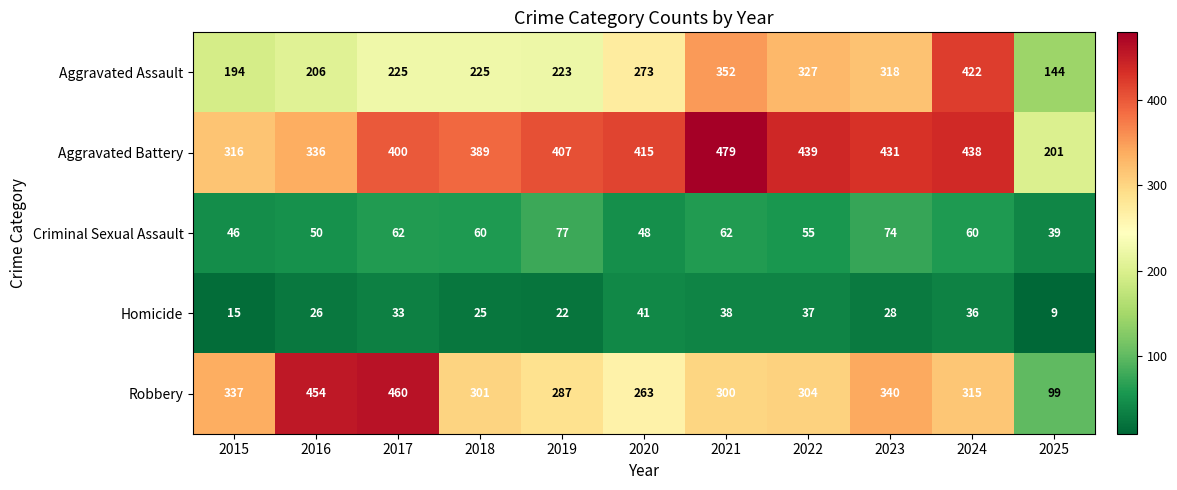

What is the total value across all series at 2021?

1231